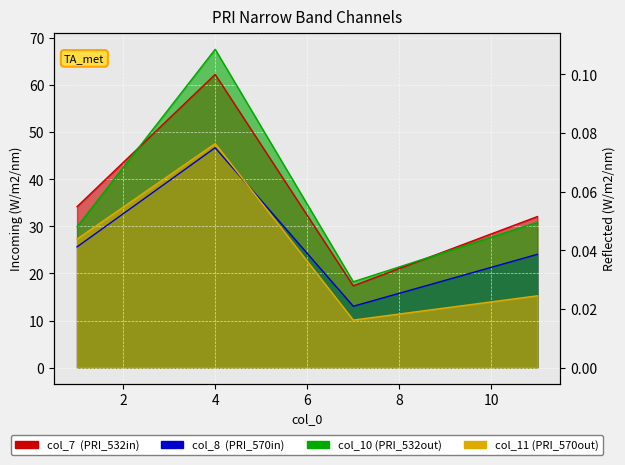

True or false: col_8 has a value of 9.6 at 1.

False